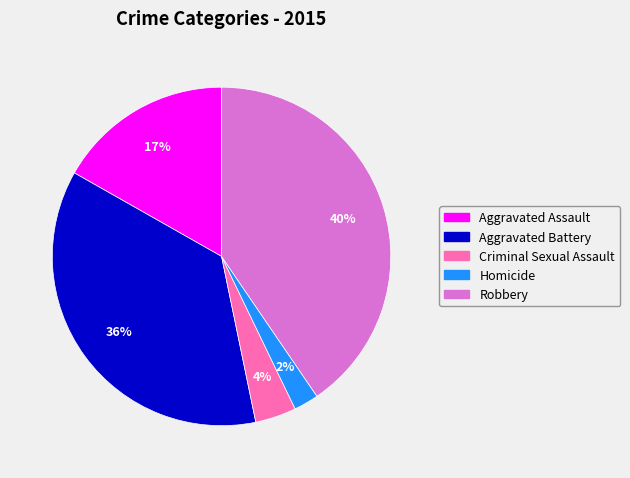

Is Robbery the majority of the pie?

No